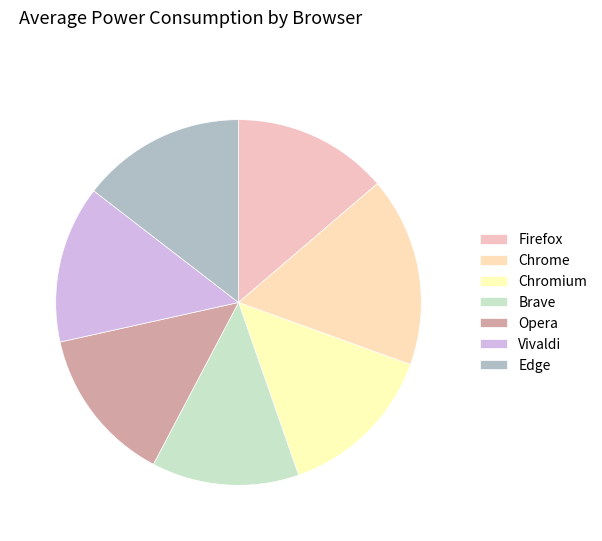

What is the smallest slice in the pie chart?

Brave